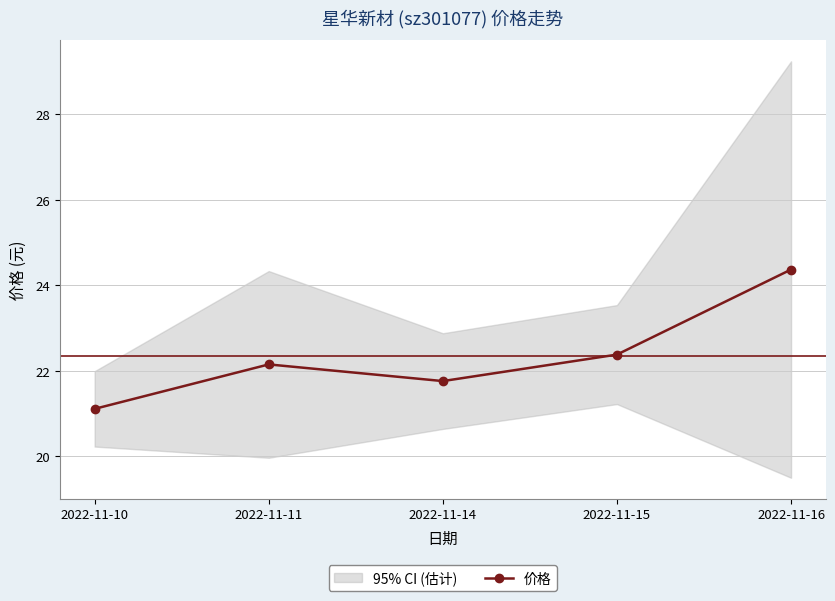

What is the average value?

22.4